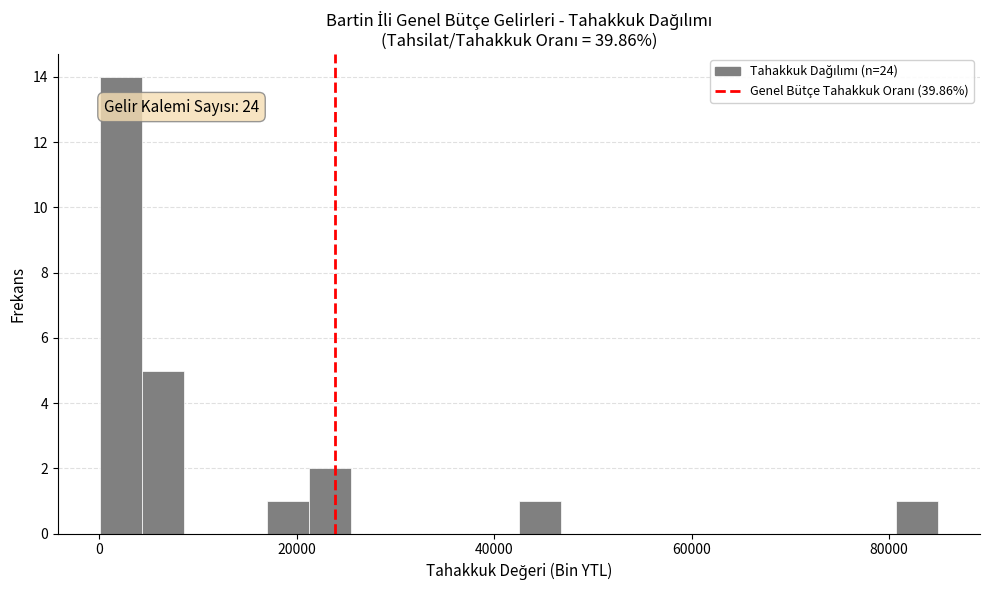

Around what value on the x-axis is the tallest bar? Give the approximate position of its centre, as read against the axis.

2000